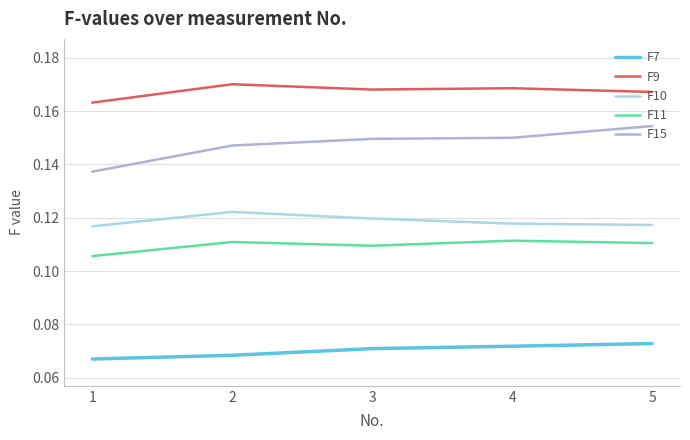

At how many categories does at least one series exceed 0?

5